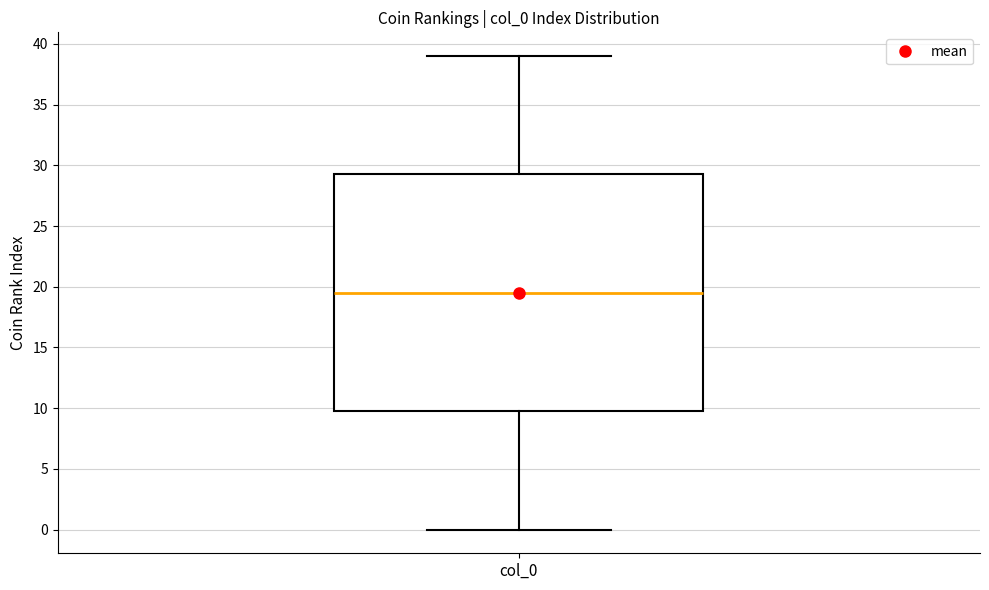

Transcribe this box plot: give where the median line is, the range the box spans, and where the two whiskers end, as read against the y-axis. The values are not printed on the chart, so give them approximately, as read against the axis.

median 19.5, box 10.0 to 29.5, whiskers 0.0 to 39.0